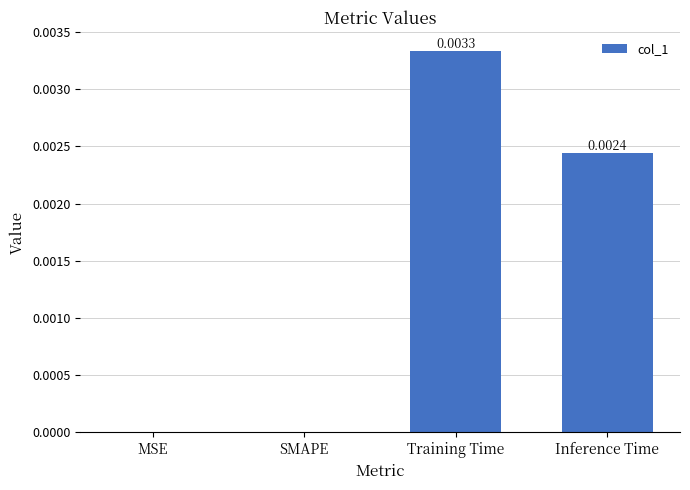

How many data points does each series have?

4